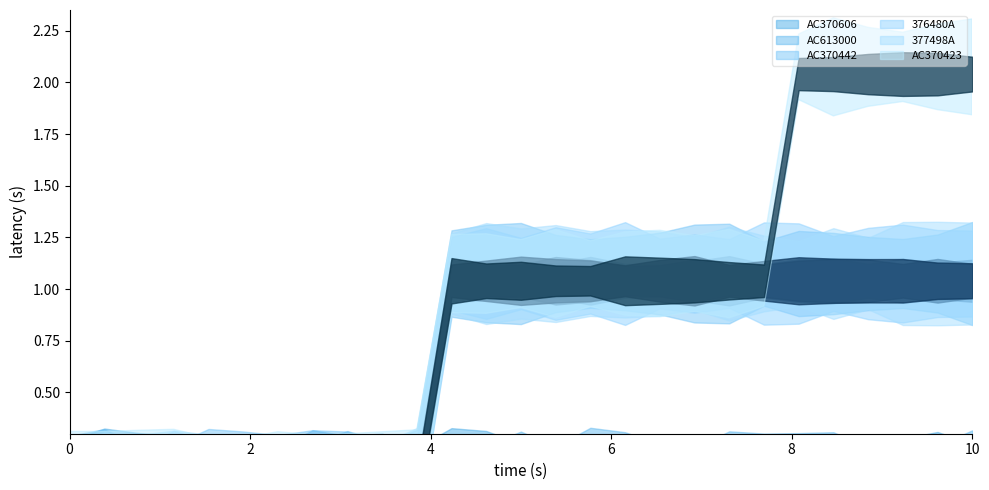

What is the maximum value for AC370442?

1